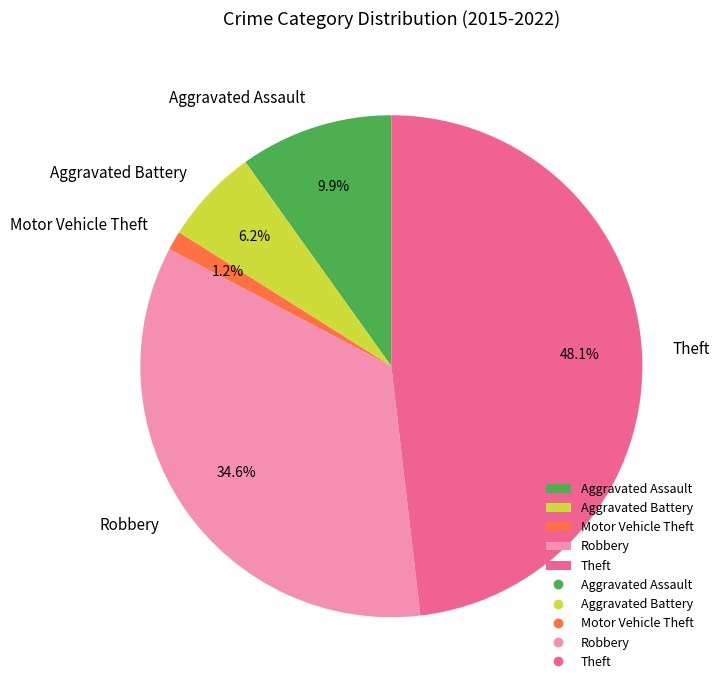

Does any single category account for the majority?

No